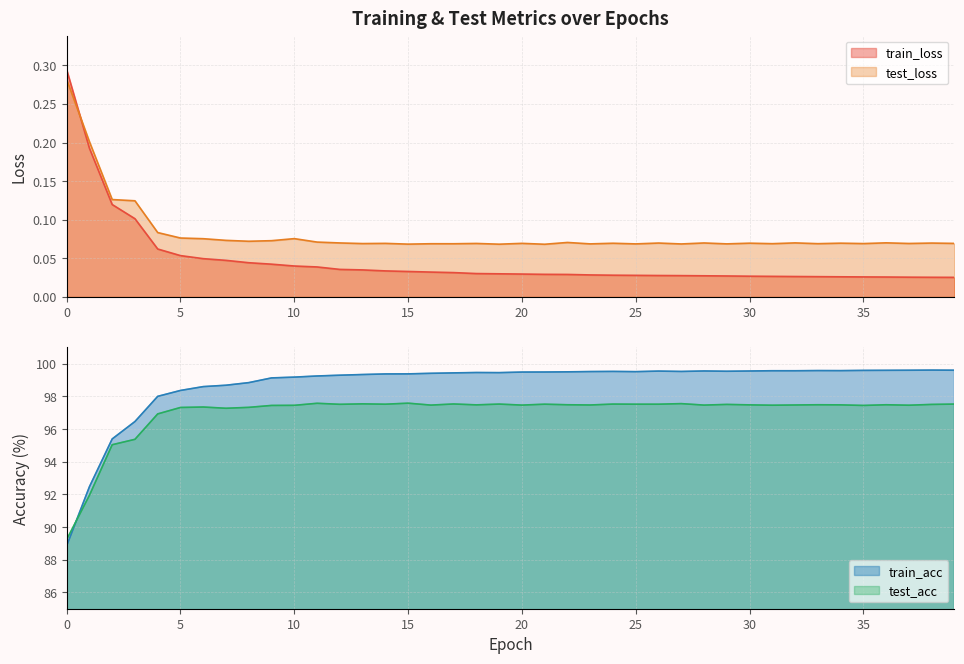

True or false: test_loss has a value of 0.5 at 0.

False